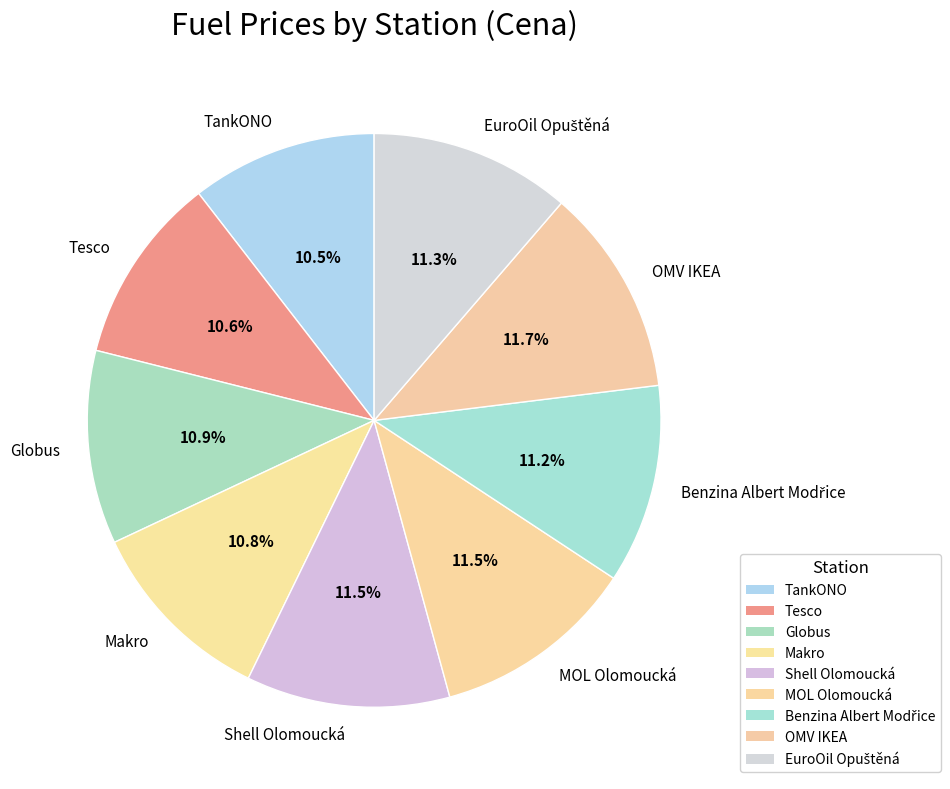

Does any single category account for the majority?

No